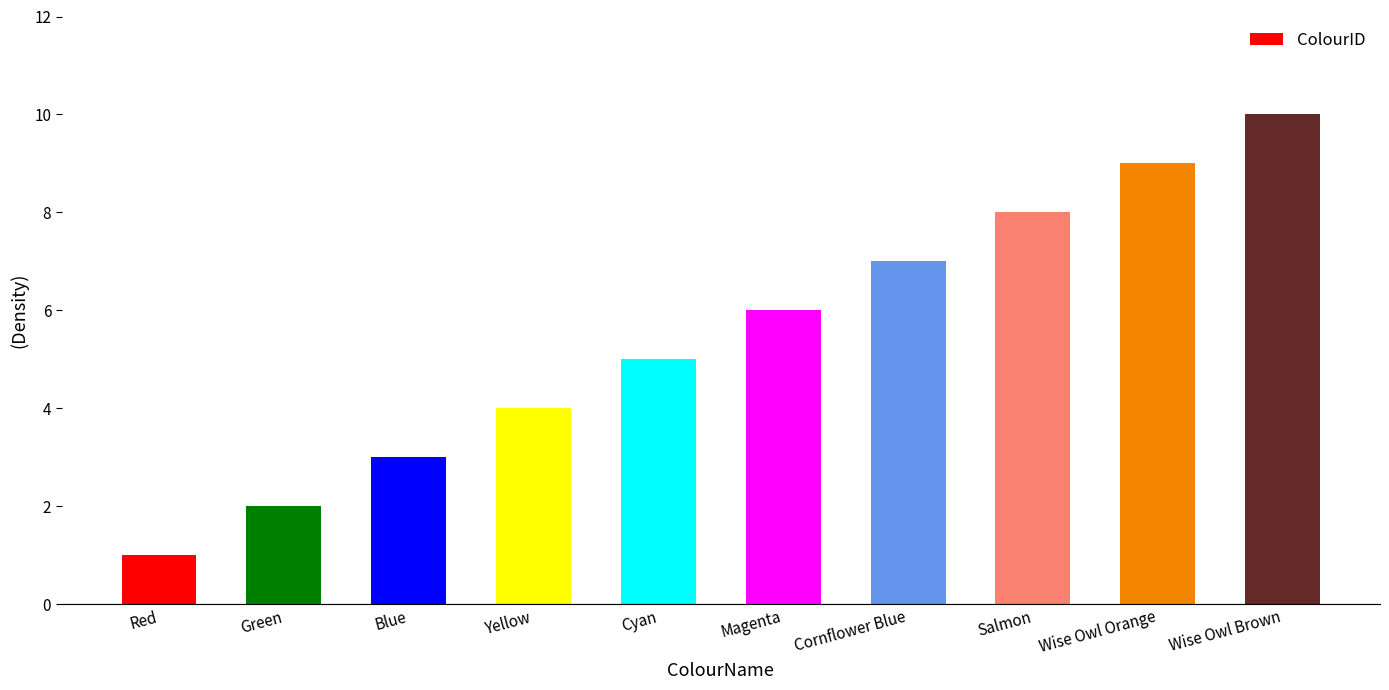

Read the value at Wise Owl Brown.

10